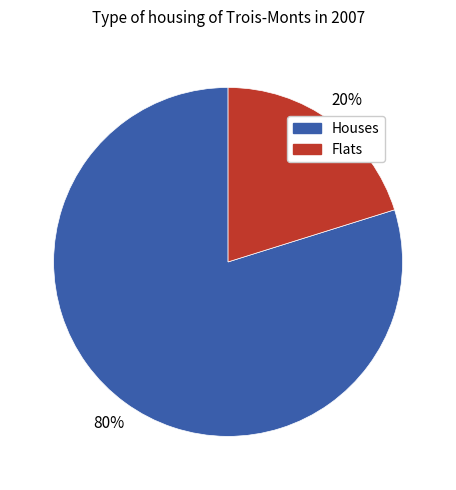

Is there a majority slice in this chart?

Yes